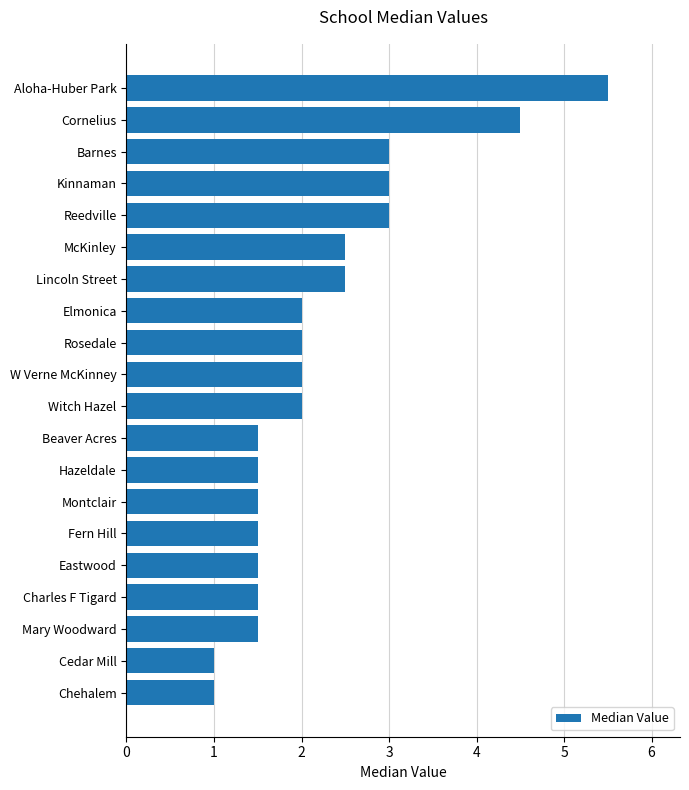

What is the maximum value shown in the chart?

5.5